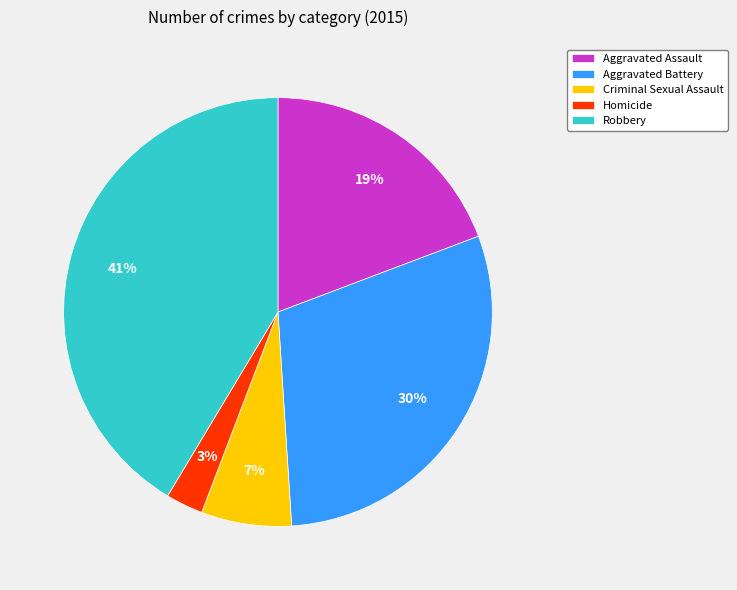

Between Robbery and Criminal Sexual Assault, which is larger?

Robbery